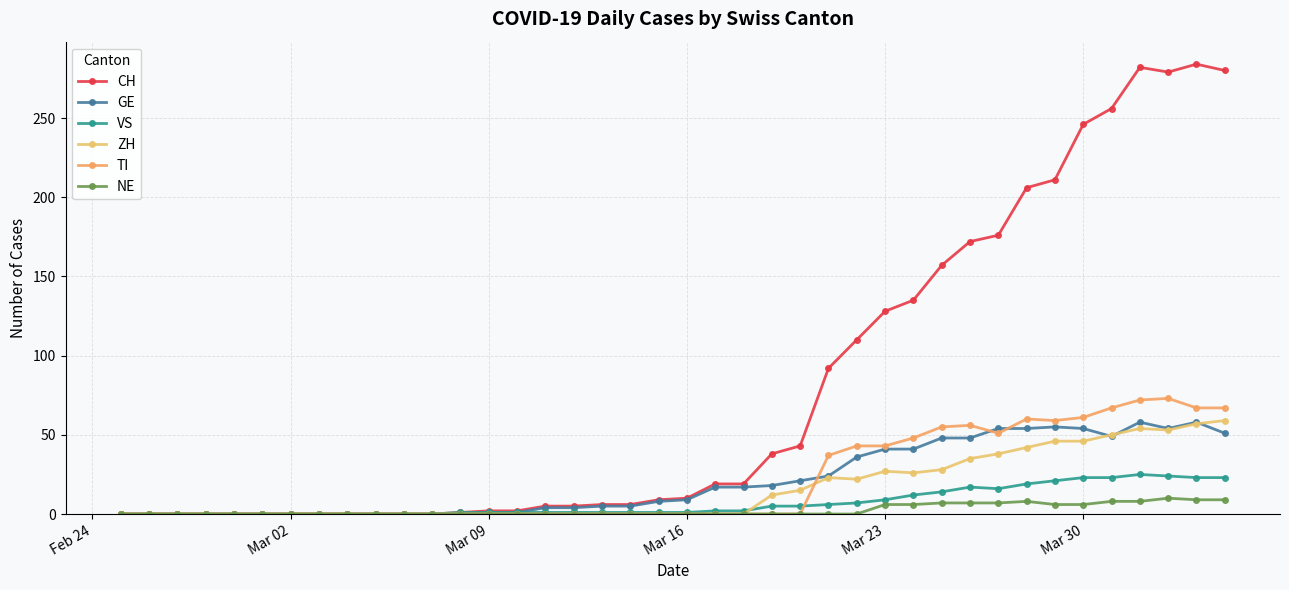

How many intersections are there between ZH and GE?

3